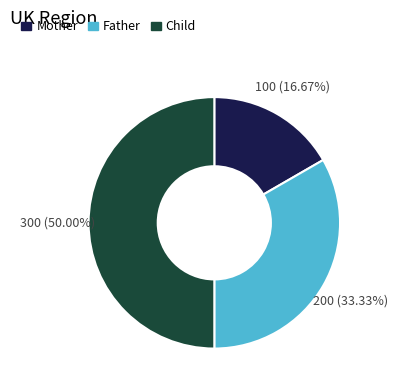

Is it true that Mother is 17% of the pie?

True